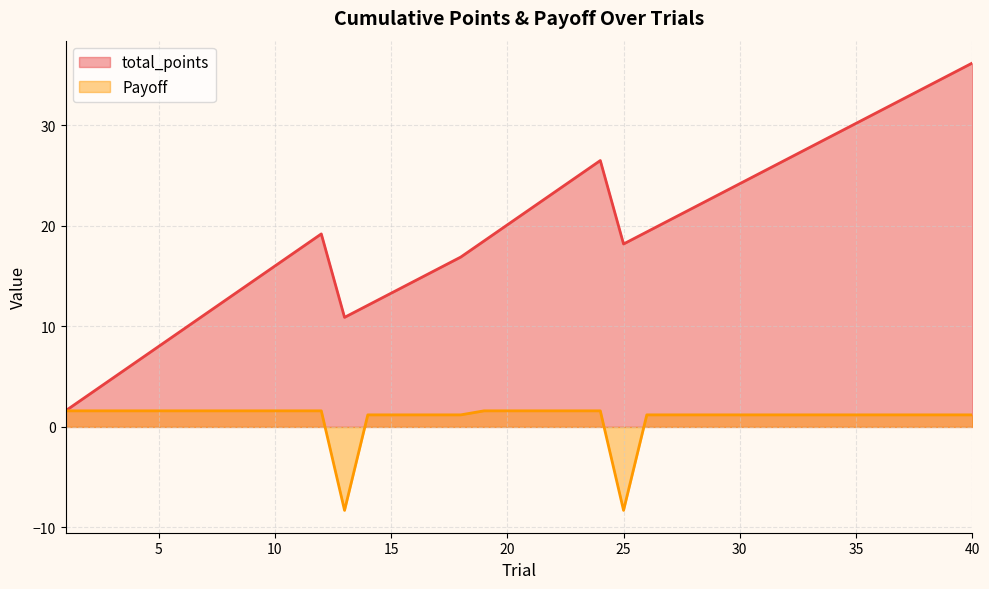

The value of total_points at 27 is 30.2. True or false?

False